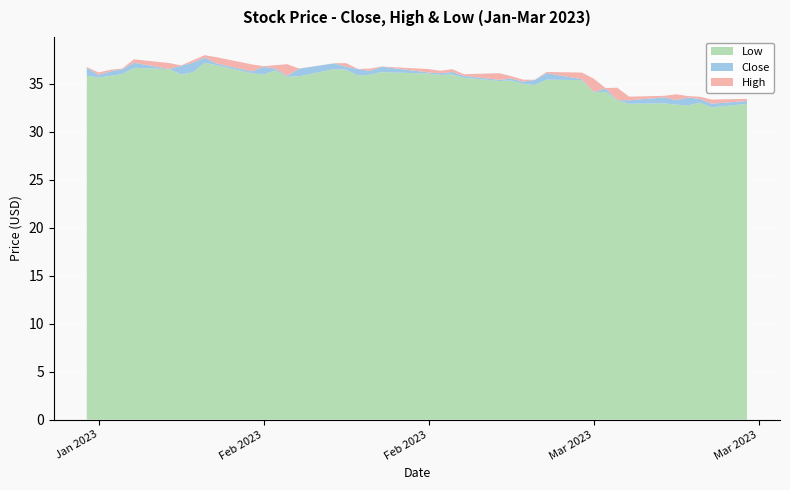

Reading left to right, what are all the values shown in this chart?

Close: 2023-01-23=36.7	2023-01-24=35.9	2023-01-25=36.3	2023-01-26=36.5	2023-01-27=37.2	2023-01-30=36.5	2023-01-31=36.9	2023-02-01=37.2	2023-02-02=37.7	2023-02-03=37.1	2023-02-06=36.3	2023-02-07=36.7	2023-02-08=36.6	2023-02-09=35.8	2023-02-10=36.5	2023-02-13=37.1	2023-02-14=36.8	2023-02-15=36.5	2023-02-16=36.3	2023-02-17=36.8	2023-02-21=36.2	2023-02-22=36.1	2023-02-23=36.2	2023-02-24=35.8	2023-02-27=35.4	2023-02-28=35.5	2023-03-01=35.2	2023-03-02=35.4	2023-03-03=36.1	2023-03-06=35.5	2023-03-07=34.1	2023-03-08=34.5	2023-03-09=33.3	2023-03-10=33.3	2023-03-13=33.6	2023-03-14=33.3	2023-03-15=33.5	2023-03-16=33.4	2023-03-17=32.9	2023-03-20=33.2
High: 2023-01-23=36.7	2023-01-24=36.2	2023-01-25=36.4	2023-01-26=36.6	2023-01-27=37.5	2023-01-30=37.1	2023-01-31=36.9	2023-02-01=37.4	2023-02-02=38.0	2023-02-03=37.8	2023-02-06=37.0	2023-02-07=36.8	2023-02-08=36.9	2023-02-09=37.0	2023-02-10=36.6	2023-02-13=37.1	2023-02-14=37.1	2023-02-15=36.5	2023-02-16=36.6	2023-02-17=36.8	2023-02-21=36.5	2023-02-22=36.3	2023-02-23=36.5	2023-02-24=36.0	2023-02-27=36.1	2023-02-28=35.8	2023-03-01=35.4	2023-03-02=35.4	2023-03-03=36.2	2023-03-06=36.2	2023-03-07=35.5	2023-03-08=34.5	2023-03-09=34.6	2023-03-10=33.6	2023-03-13=33.7	2023-03-14=33.9	2023-03-15=33.7	2023-03-16=33.6	2023-03-17=33.3	2023-03-20=33.4
Low: 2023-01-23=35.8	2023-01-24=35.6	2023-01-25=35.8	2023-01-26=36.0	2023-01-27=36.6	2023-01-30=36.5	2023-01-31=36.0	2023-02-01=36.2	2023-02-02=37.2	2023-02-03=36.9	2023-02-06=36.1	2023-02-07=36.0	2023-02-08=36.4	2023-02-09=35.7	2023-02-10=35.8	2023-02-13=36.5	2023-02-14=36.5	2023-02-15=35.8	2023-02-16=35.9	2023-02-17=36.2	2023-02-21=36.0	2023-02-22=35.9	2023-02-23=36.0	2023-02-24=35.6	2023-02-27=35.3	2023-02-28=35.3	2023-03-01=35.0	2023-03-02=34.8	2023-03-03=35.4	2023-03-06=35.4	2023-03-07=34.1	2023-03-08=34.1	2023-03-09=33.3	2023-03-10=32.9	2023-03-13=32.9	2023-03-14=32.8	2023-03-15=32.7	2023-03-16=33.0	2023-03-17=32.5	2023-03-20=32.9